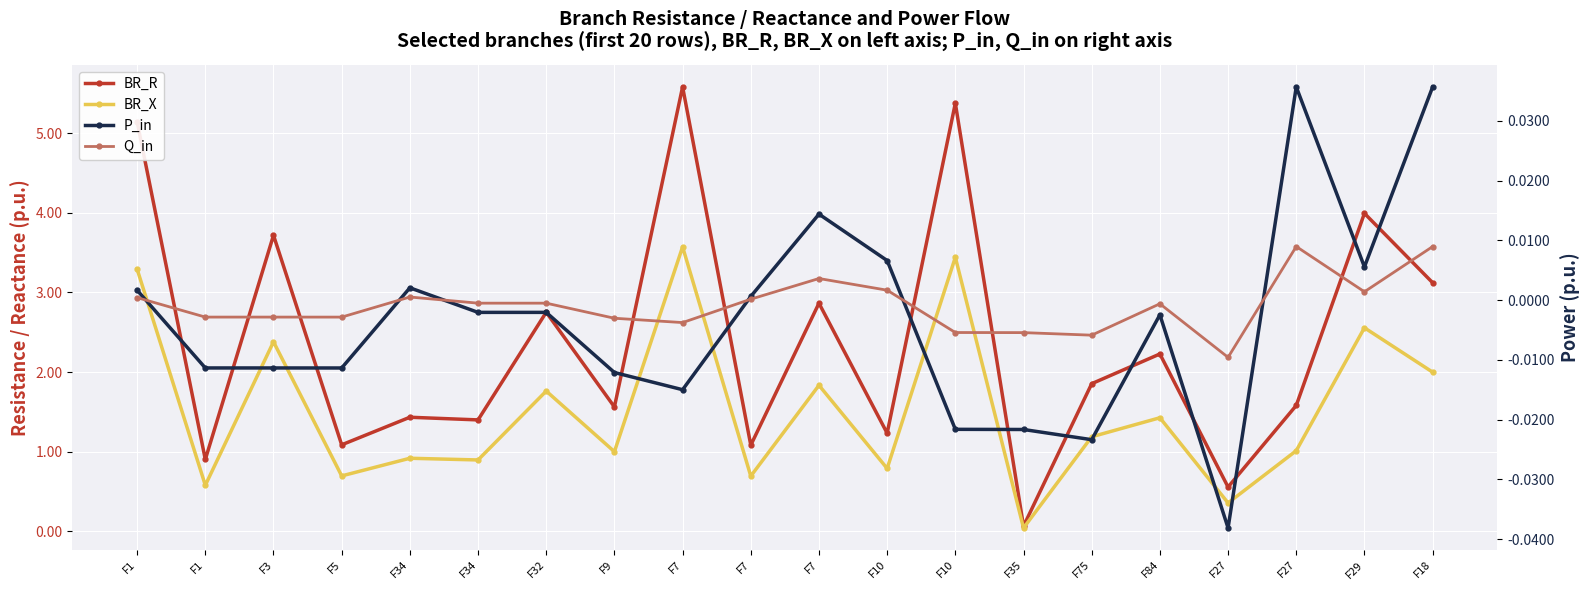

How many data points in BR_X are less than 1?

9